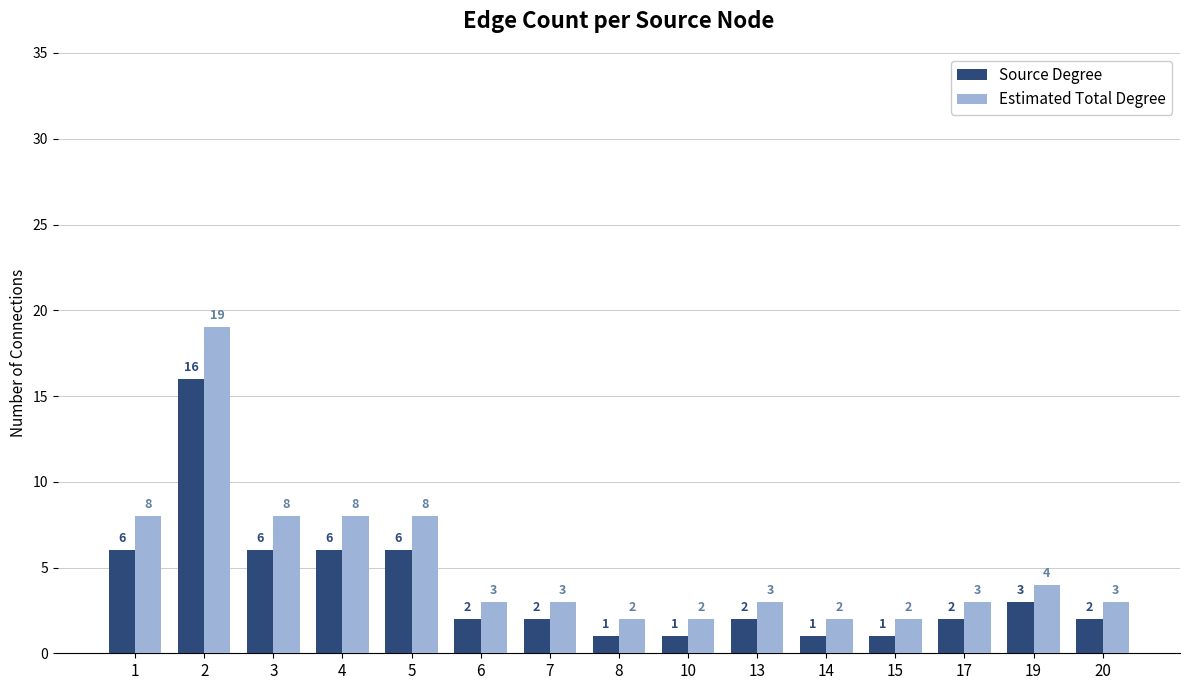

Reading left to right, transcribe all the data shown in this chart.

Source Degree: 1=6	2=16	3=6	4=6	5=6	6=2	7=2	8=1	10=1	13=2	14=1	15=1	17=2	19=3	20=2
Estimated Total Degree: 1=8	2=19	3=8	4=8	5=8	6=3	7=3	8=2	10=2	13=3	14=2	15=2	17=3	19=4	20=3